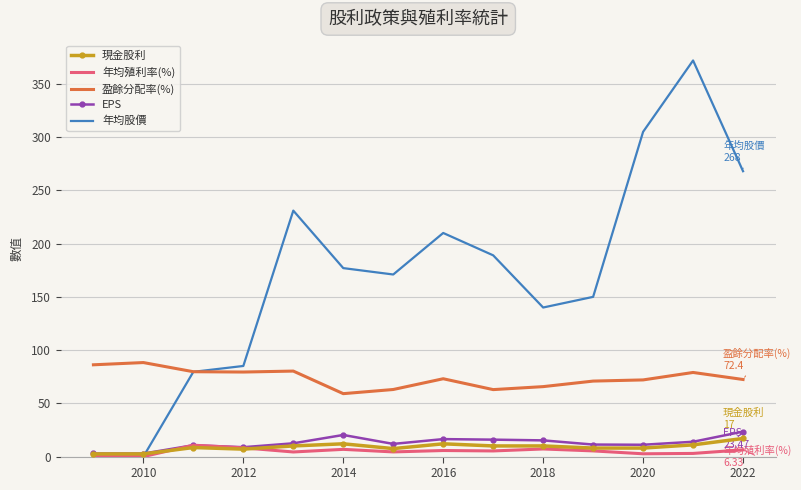

Which series has the largest total across all categories?

年均股價